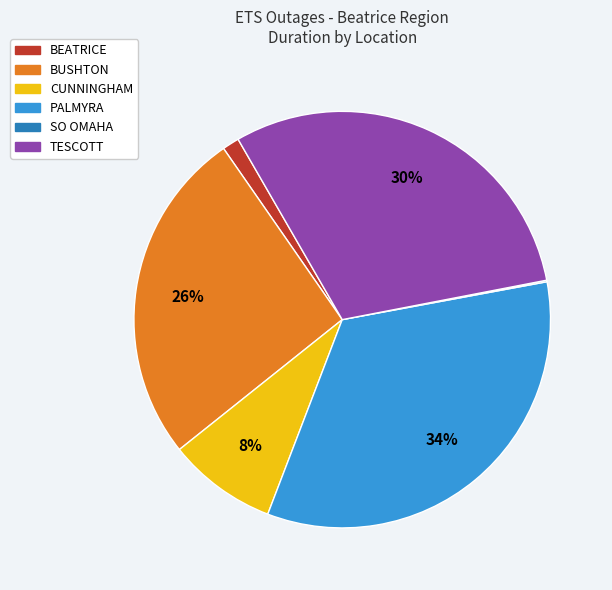

To the nearest percent, what is the difference between the largest and smallest slice percentages?

34%